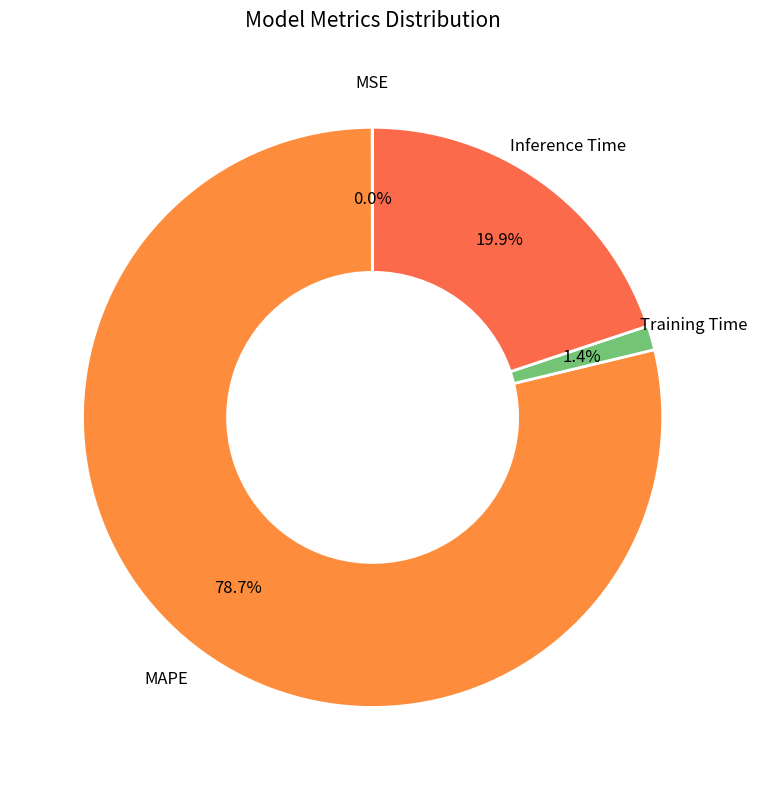

How many slices are in this pie chart?

4